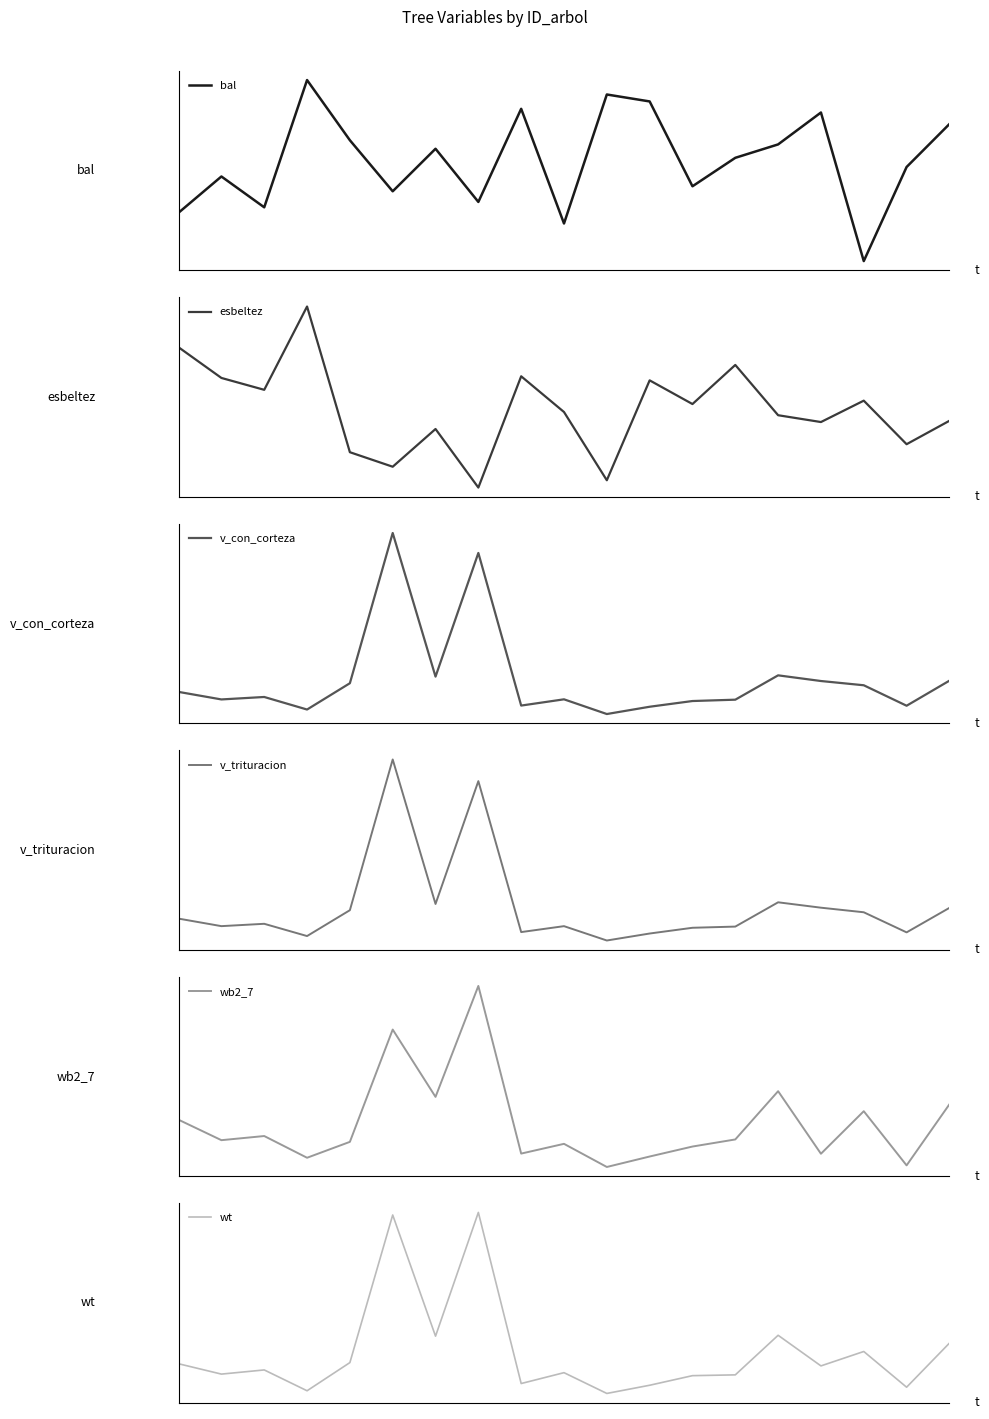

What is the value of the wb2_7 point at the 16th from the left?

15.8